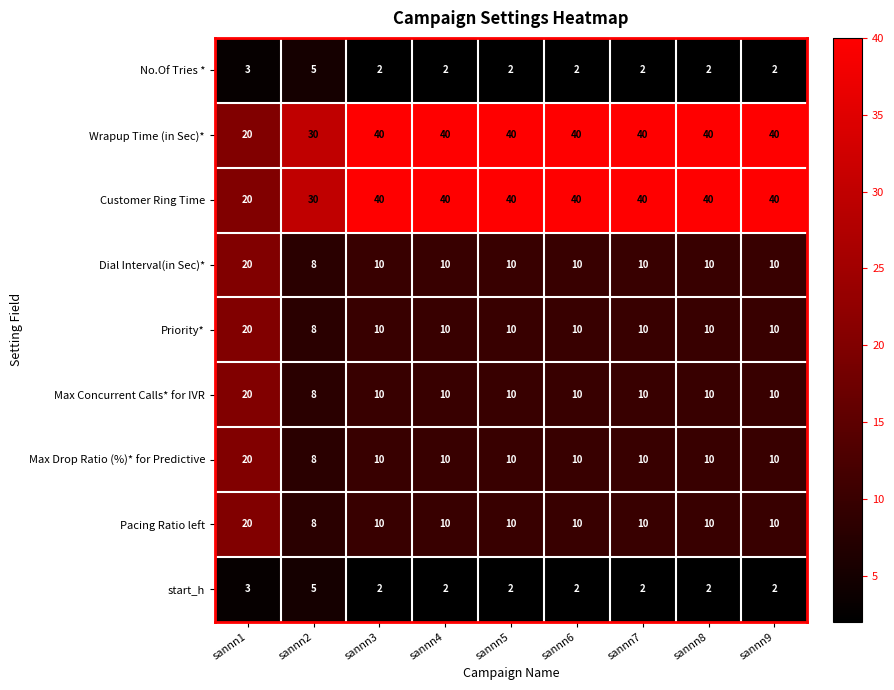

What is the maximum value shown in the chart?

40